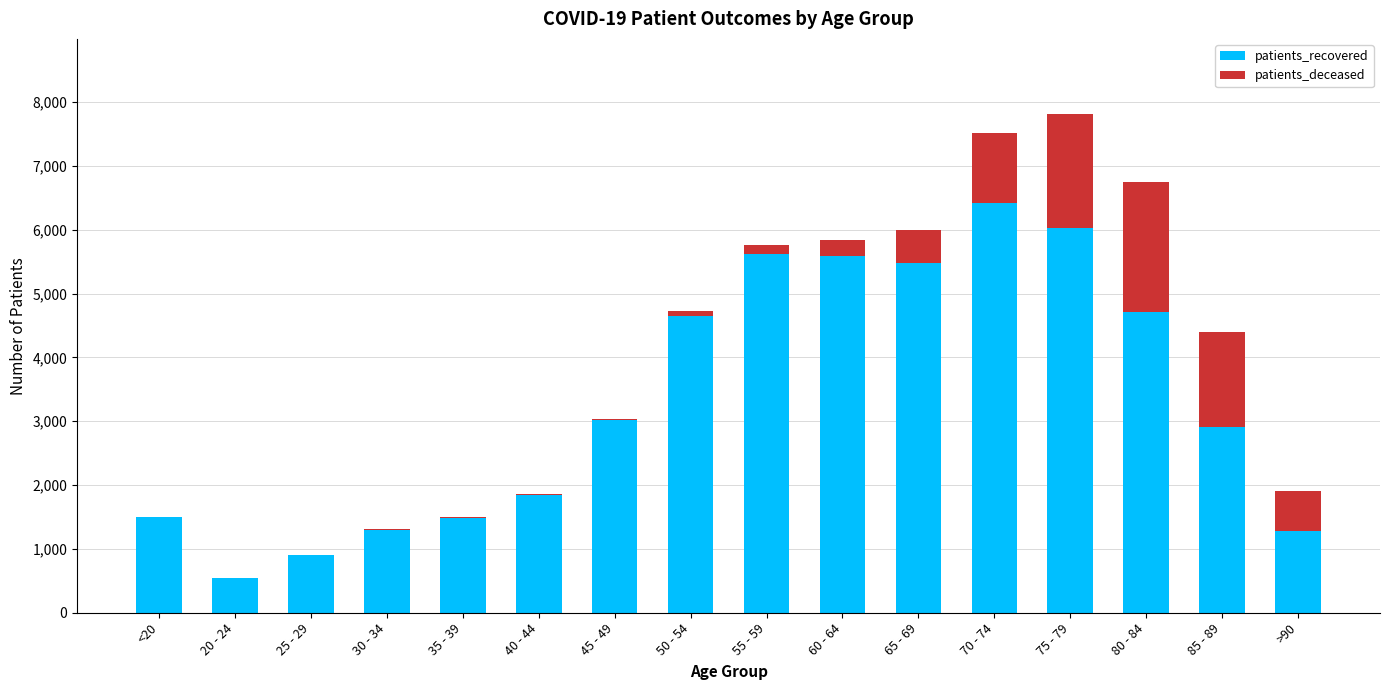

What is the sum of the patients_recovered values at 55 - 59 and 30 - 34?

6917